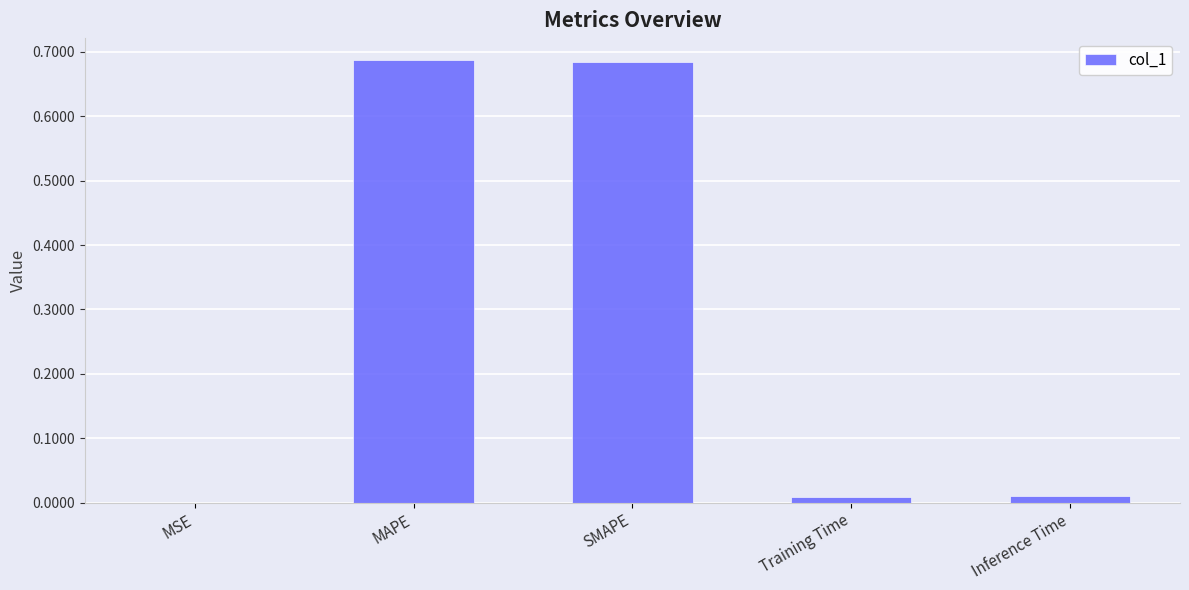

True or false: the data shows 0.0 at MSE.

True